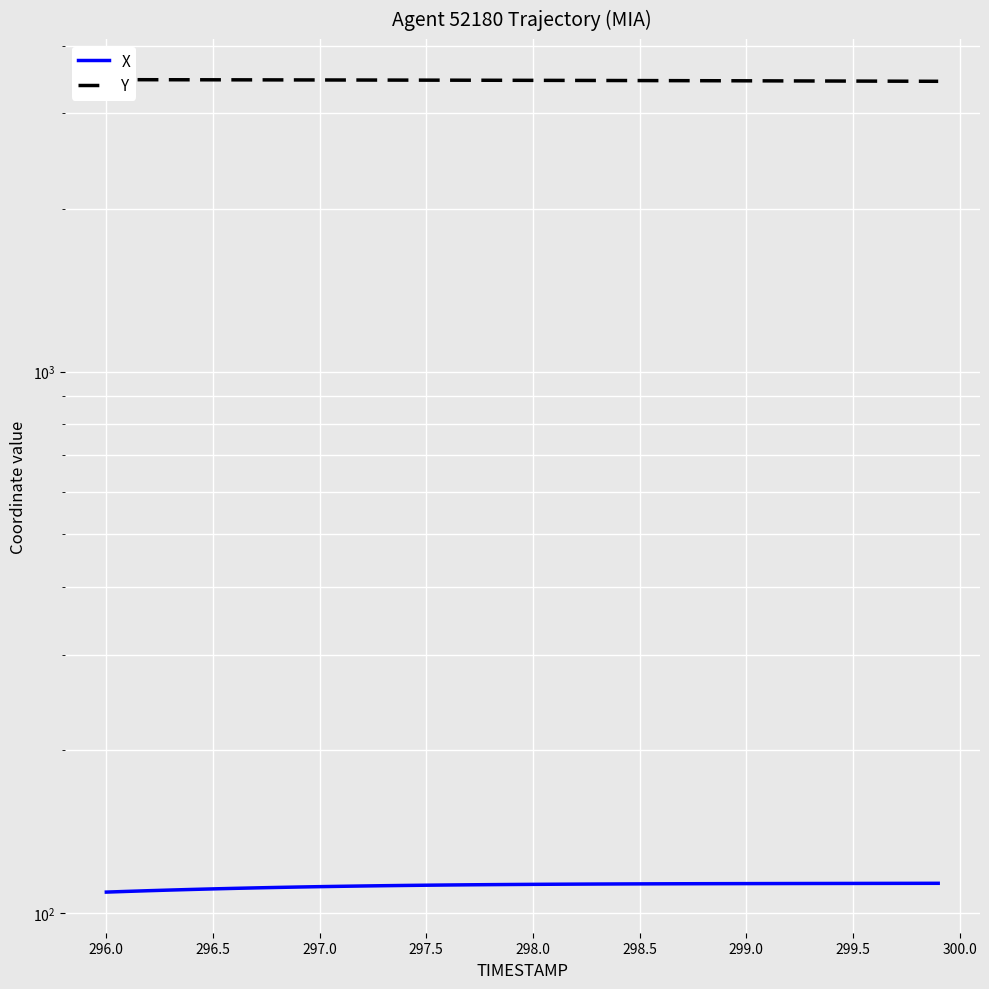

True or false: Y and X intersect in this chart.

False